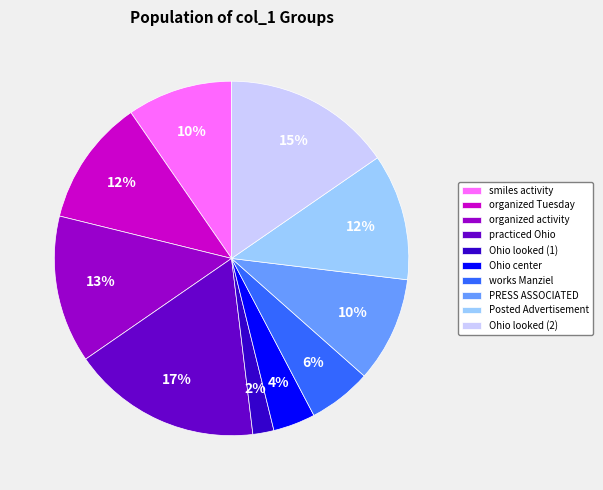

To the nearest percent, what is the difference between the largest and smallest slice percentages?

15%